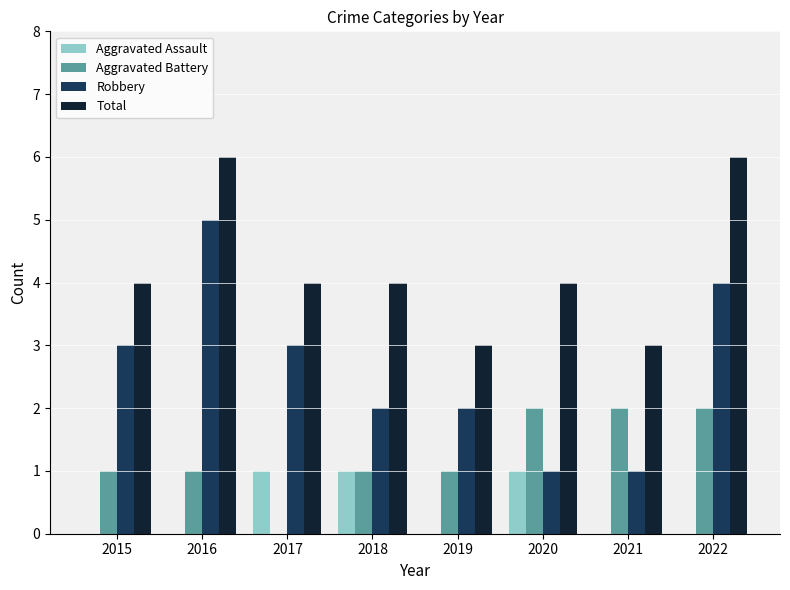

What is the sum of all Aggravated Assault values?

3